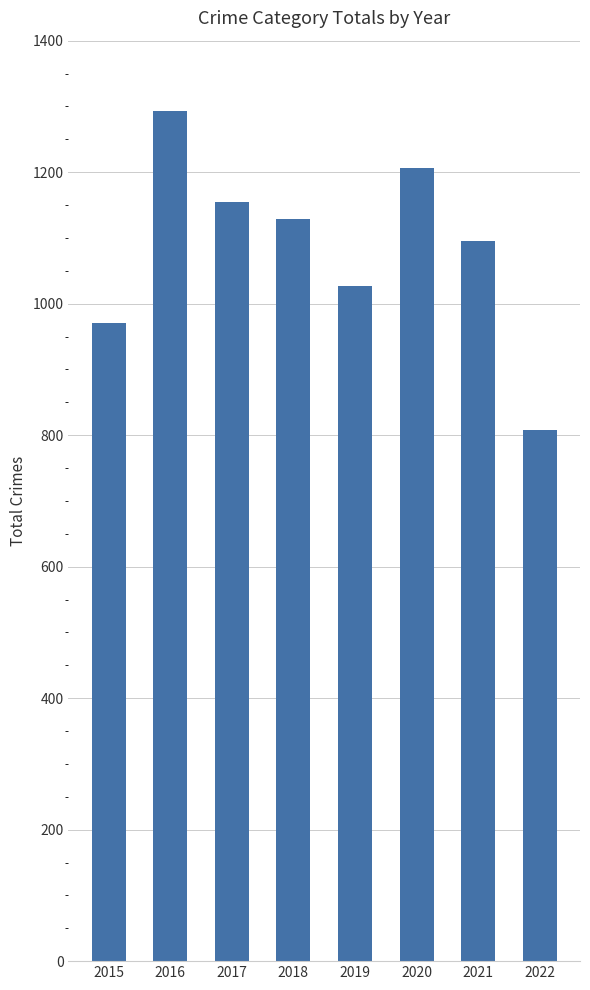

Reading left to right, what are all the values shown in this chart?

971	1293	1154	1129	1027	1206	1096	808